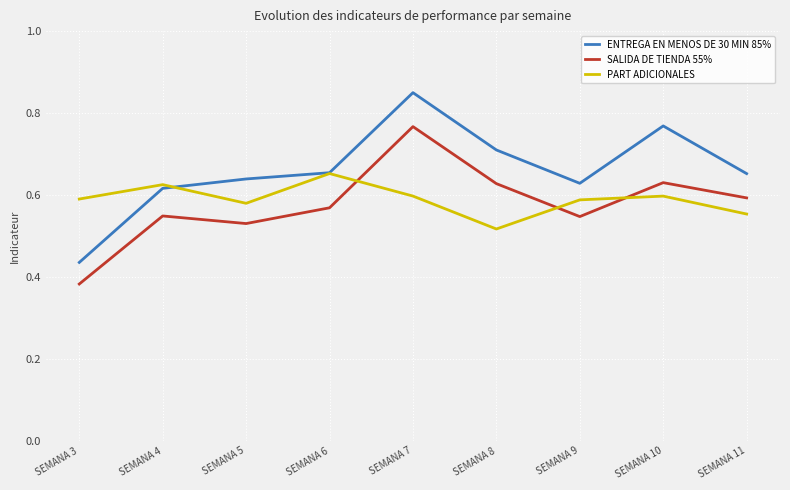

Rank the series at SEMANA 7 from lowest to highest value.

PART ADICIONALES, SALIDA DE TIENDA 55%, ENTREGA EN MENOS DE 30 MIN 85%